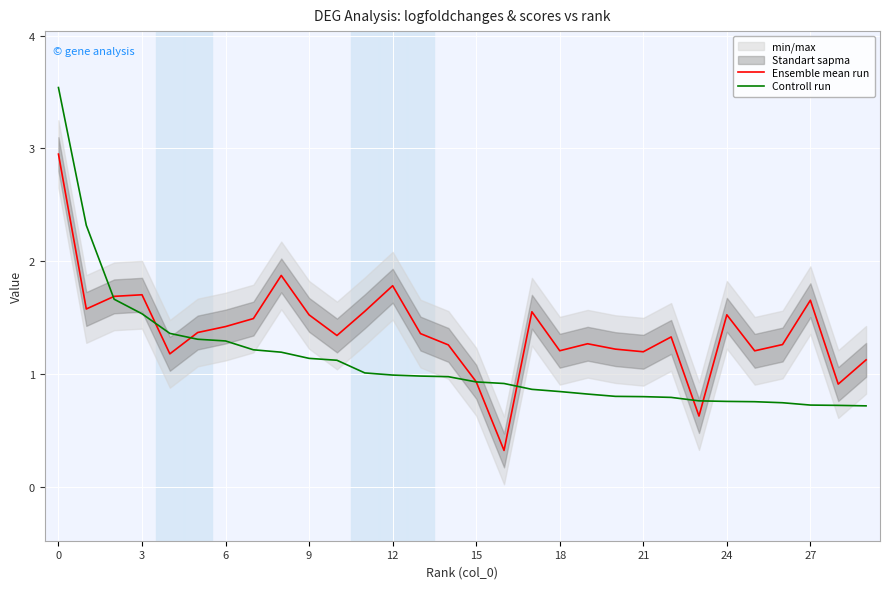

Is it true that Ensemble mean run equals 1.5 at 0?

False